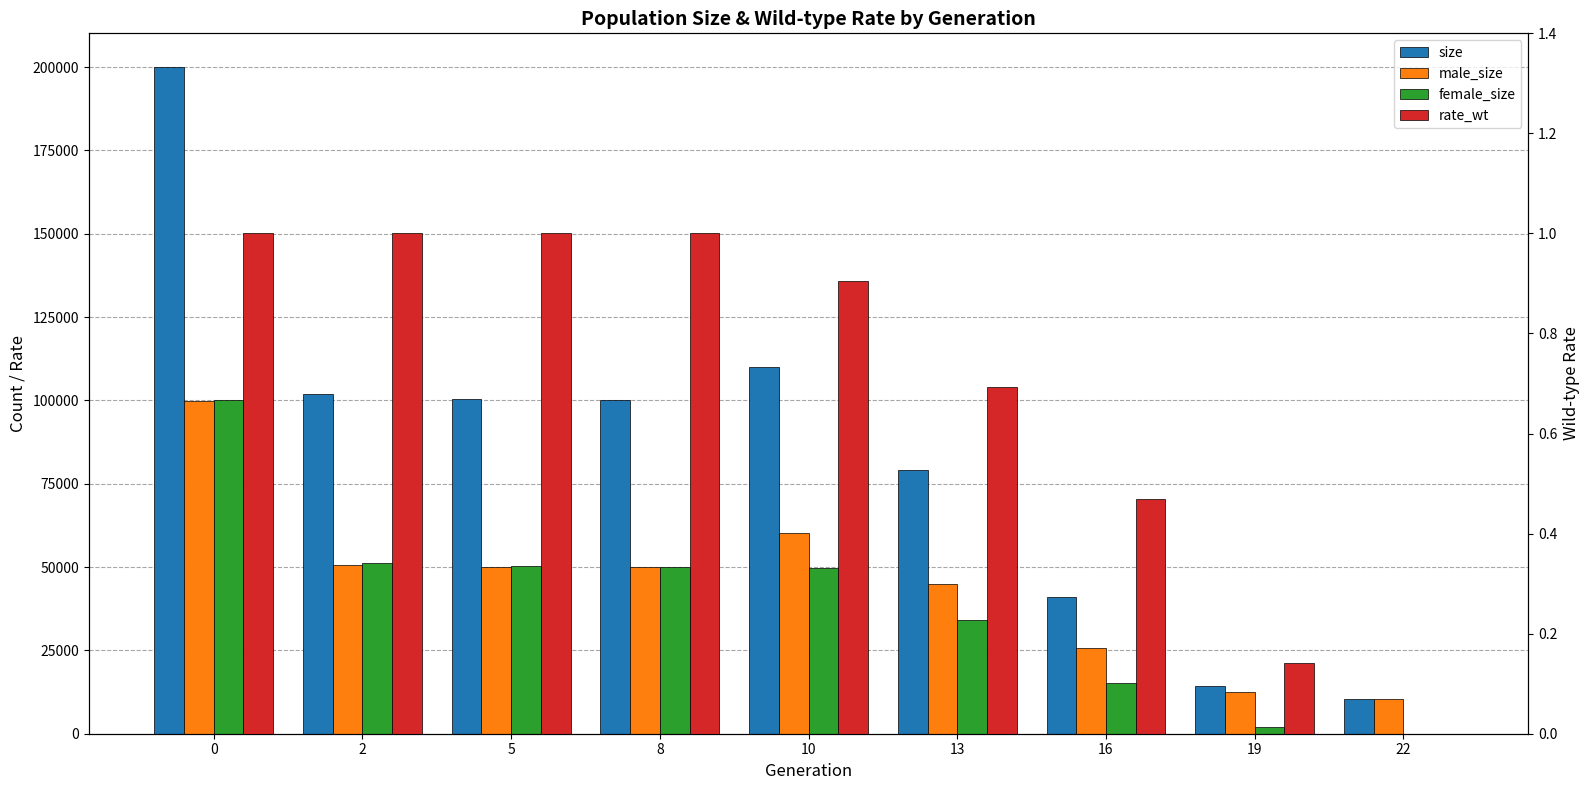

What is the spread (max minus min) of values at 22?

10500.0